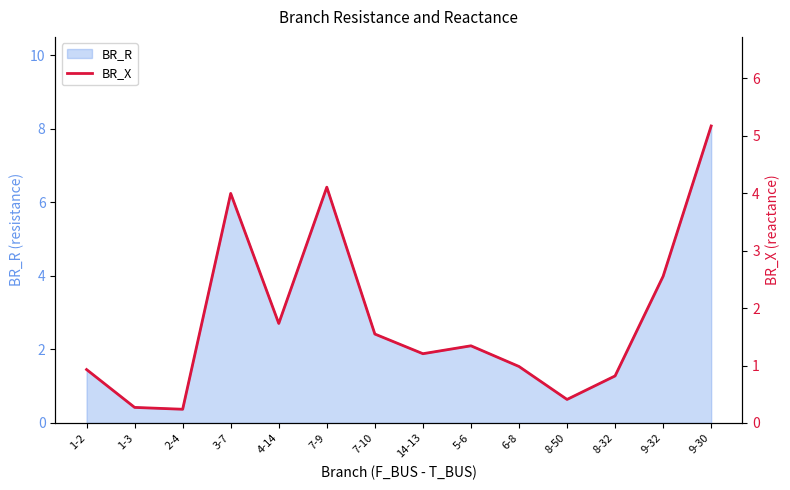

Rank the categories by value from lowest to highest.

2-4, 1-3, 8-50, 8-32, 1-2, 6-8, 14-13, 5-6, 7-10, 4-14, 9-32, 3-7, 7-9, 9-30